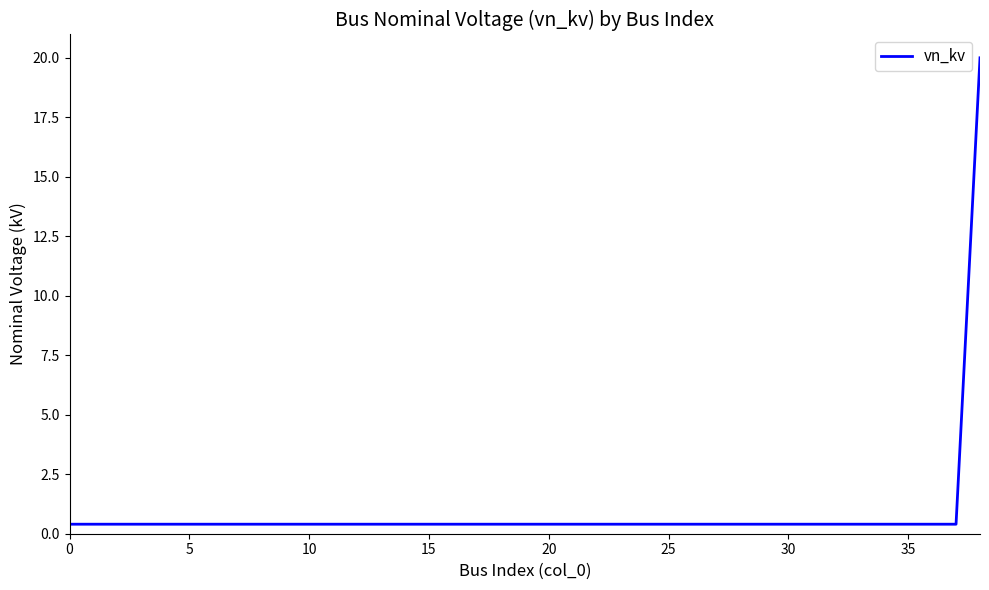

What is the greatest value displayed?

20.0